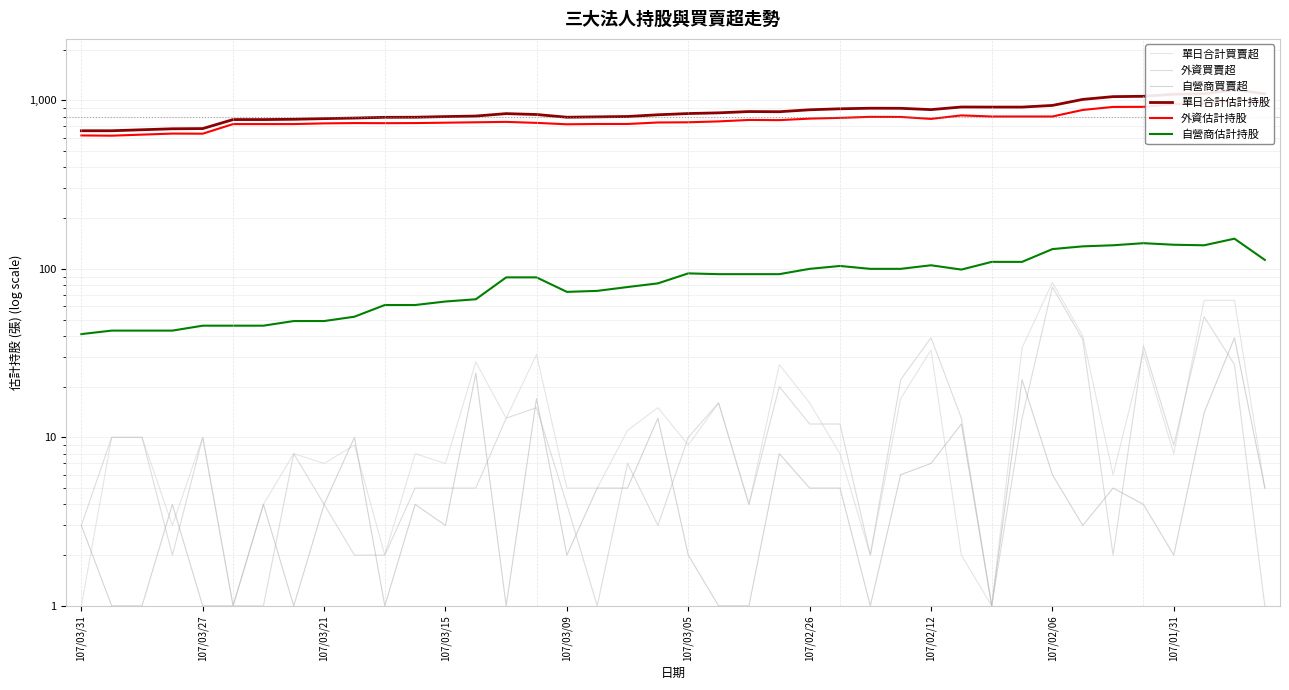

List the series in order of their peak value, highest first.

單日合計估計持股, 外資估計持股, 自營商估計持股, 單日合計買賣超, 外資買賣超, 自營商買賣超